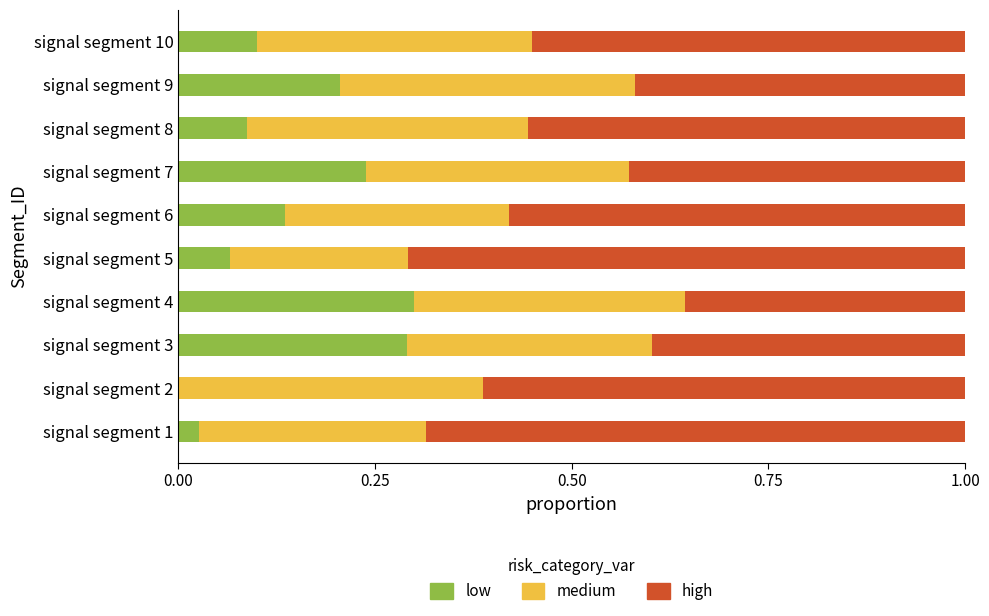

What is the sum of all low values?

1.4